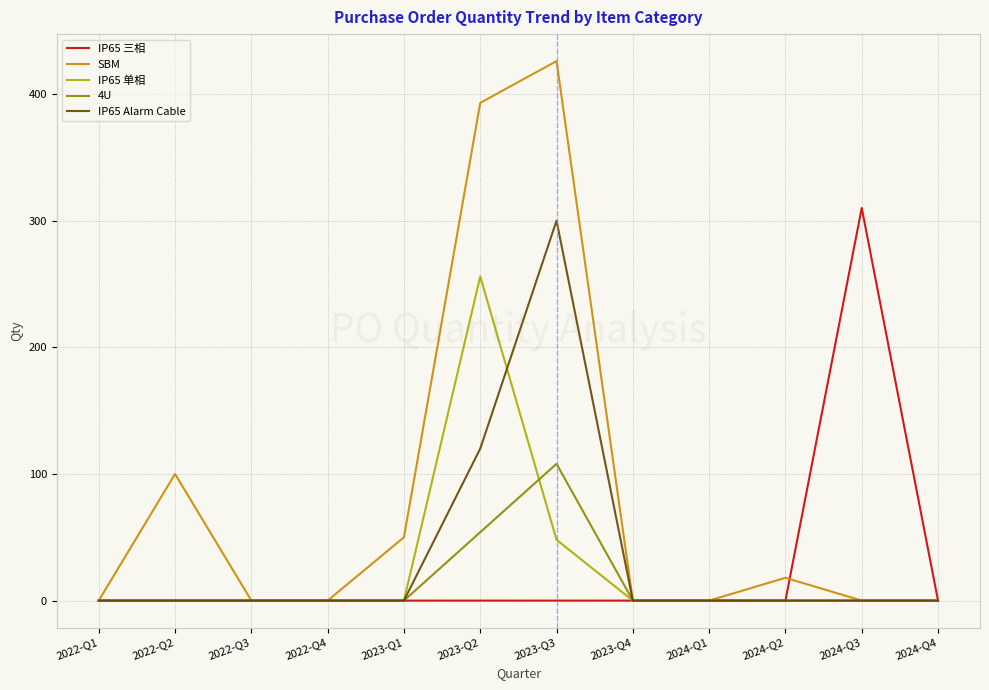

What is the maximum value for IP65 三相?

310